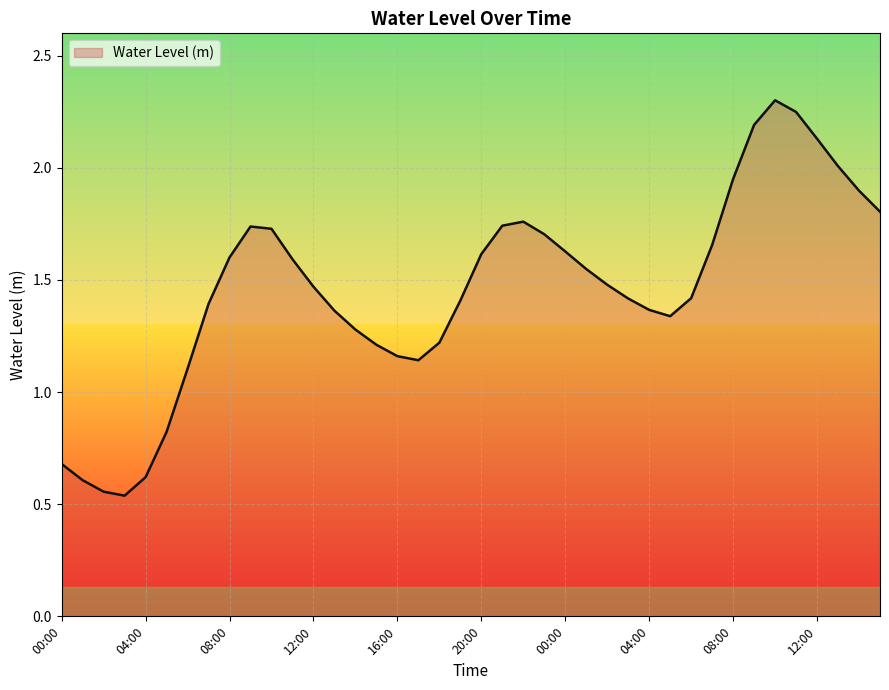

What is the greatest value displayed?

2.3